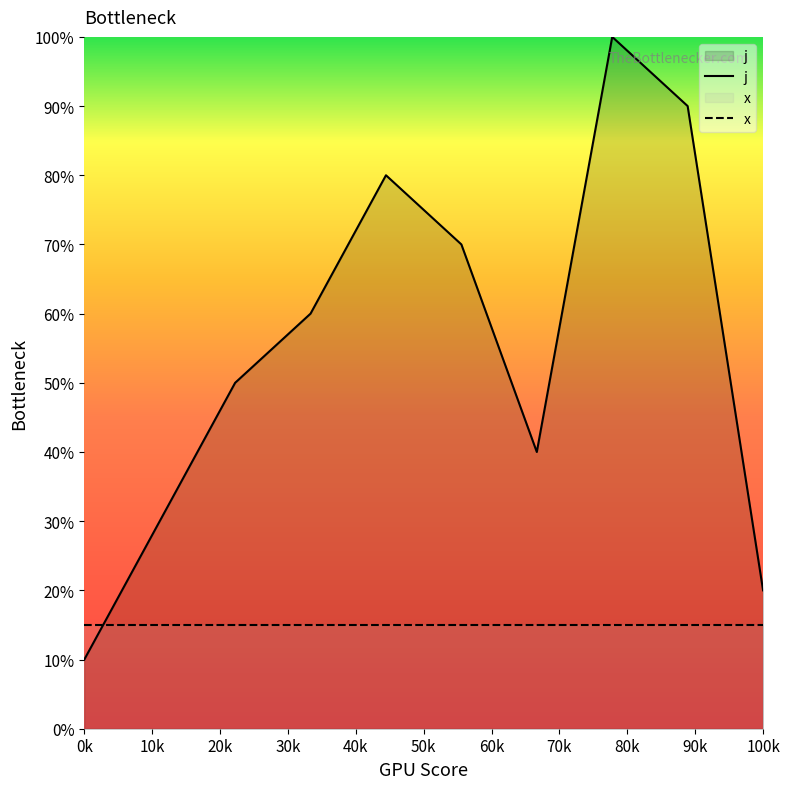

What is the difference between the maximum and minimum values in the j series?

90